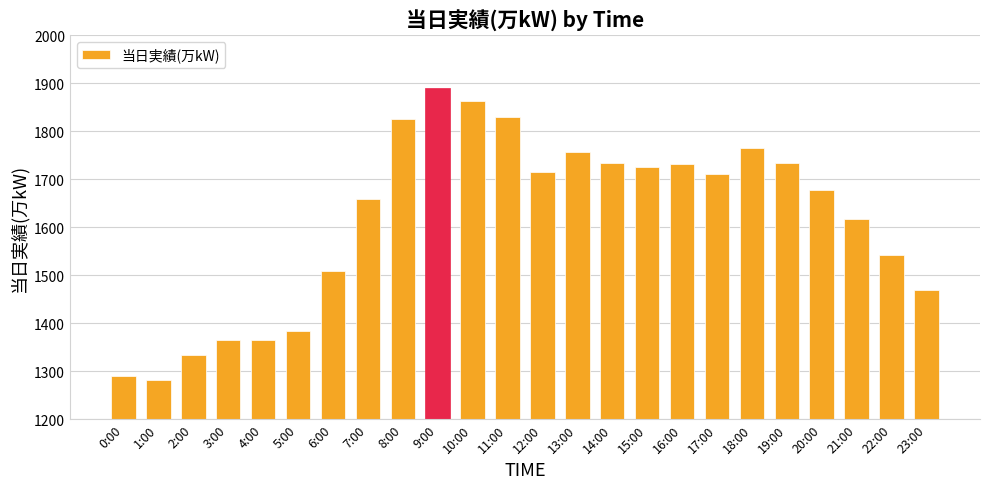

What is the minimum value shown in the chart?

1282